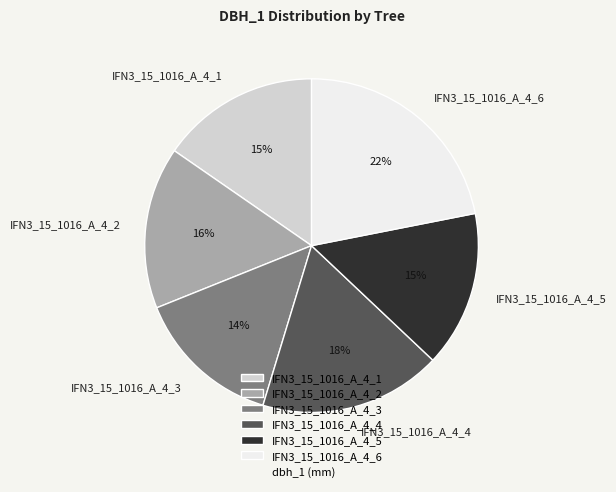

What percentage is the IFN3_15_1016_A_4_2 slice, to the nearest percent?

16%